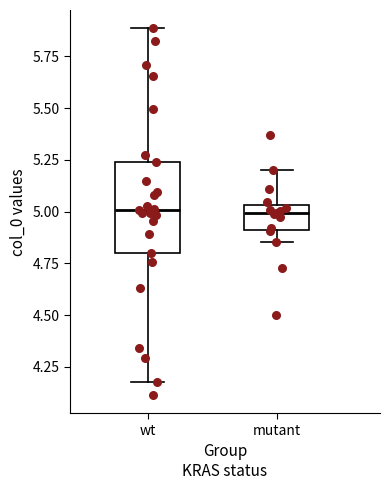

Which box is the tallest, from its lower edge to its upper edge?

wt